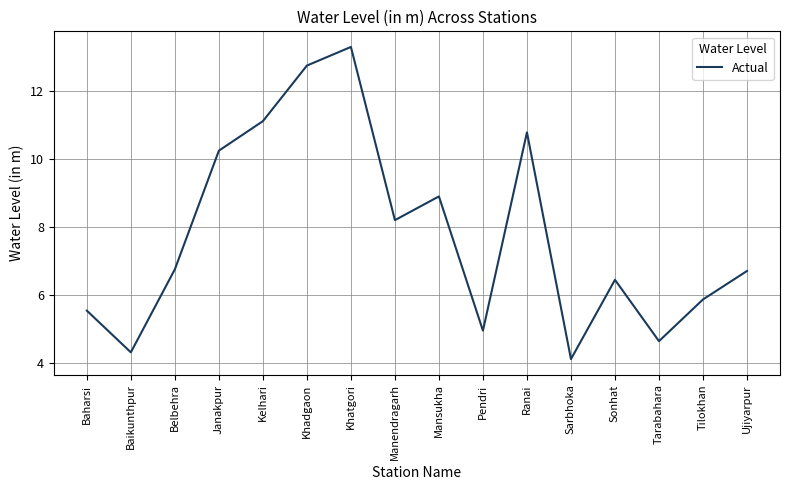

Where does the data first go above 6?

Belbehra